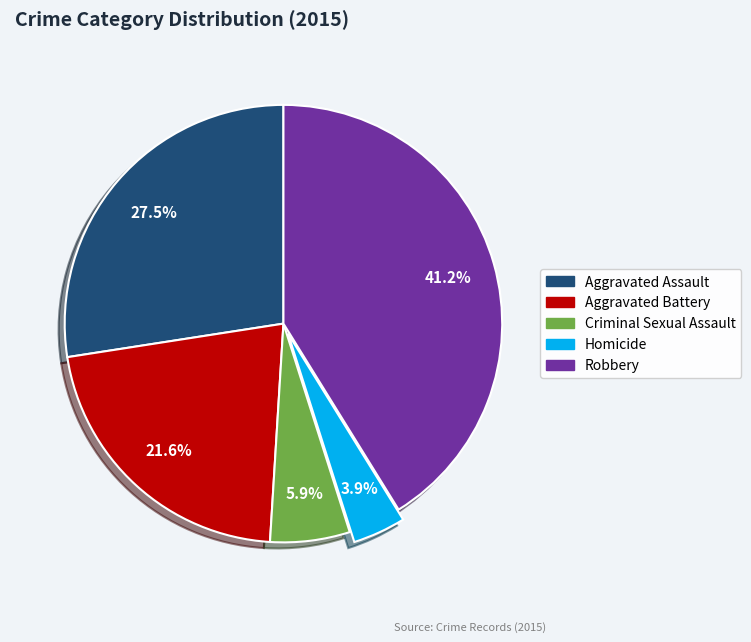

Between Homicide and Criminal Sexual Assault, which is larger?

Criminal Sexual Assault